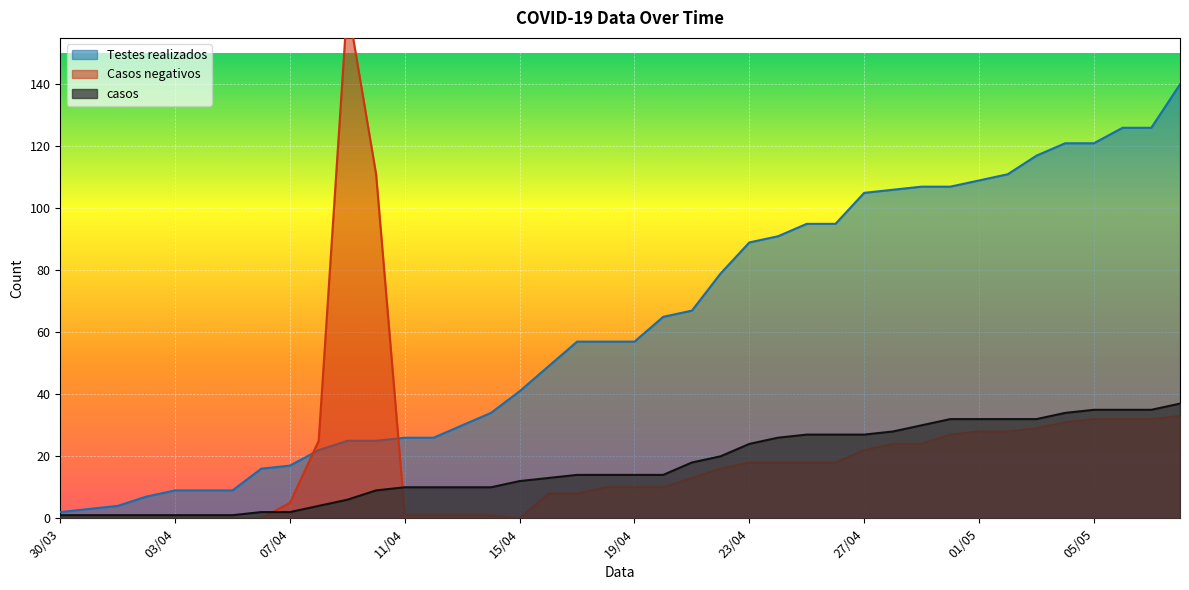

Rank the series at 03/04 from highest to lowest value.

Testes realizados, casos